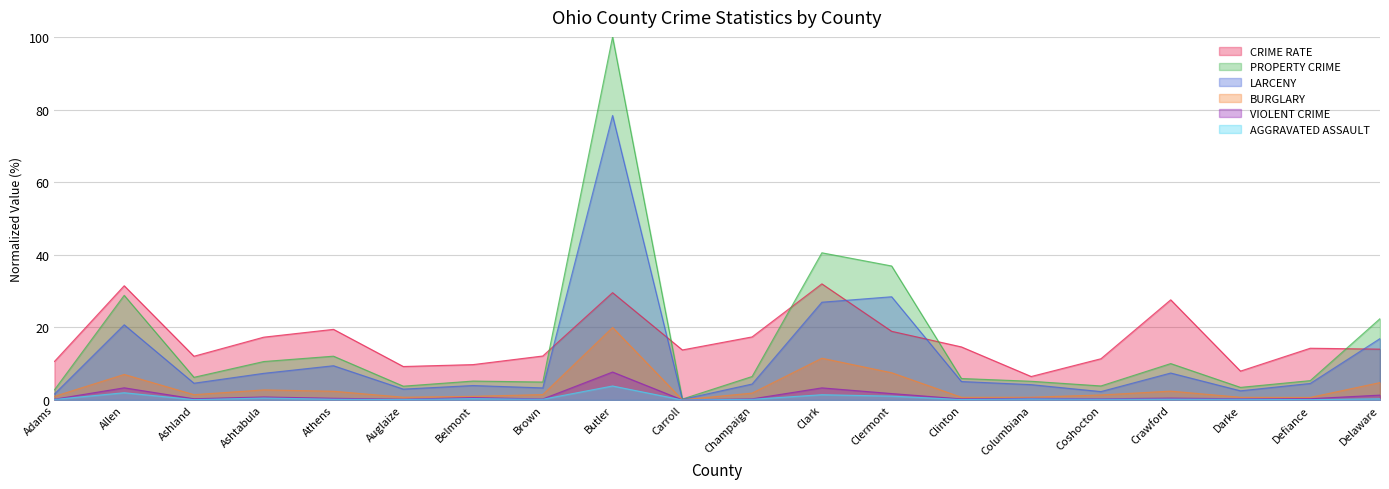

At which category is the sum across all series the highest?

Butler